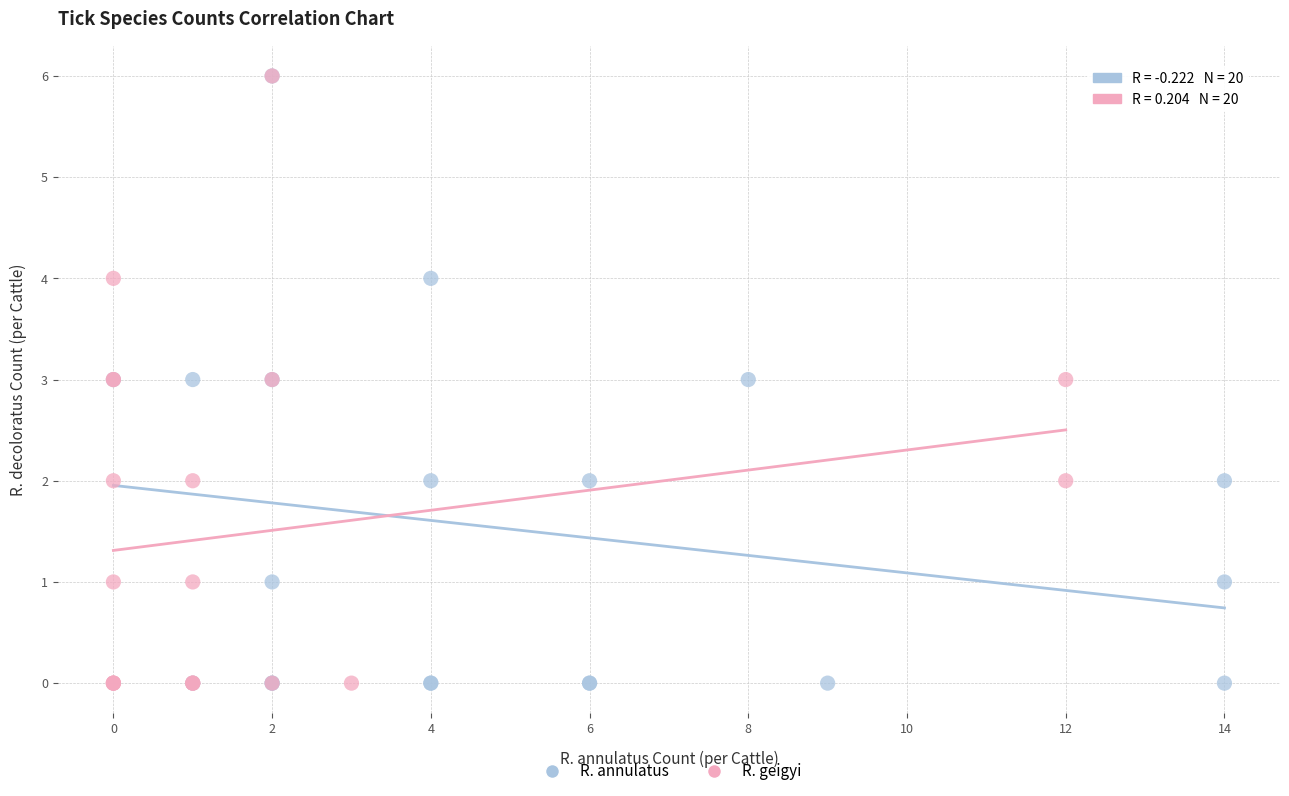

What are all the series names shown in the legend?

R. annulatus, R. geigyi